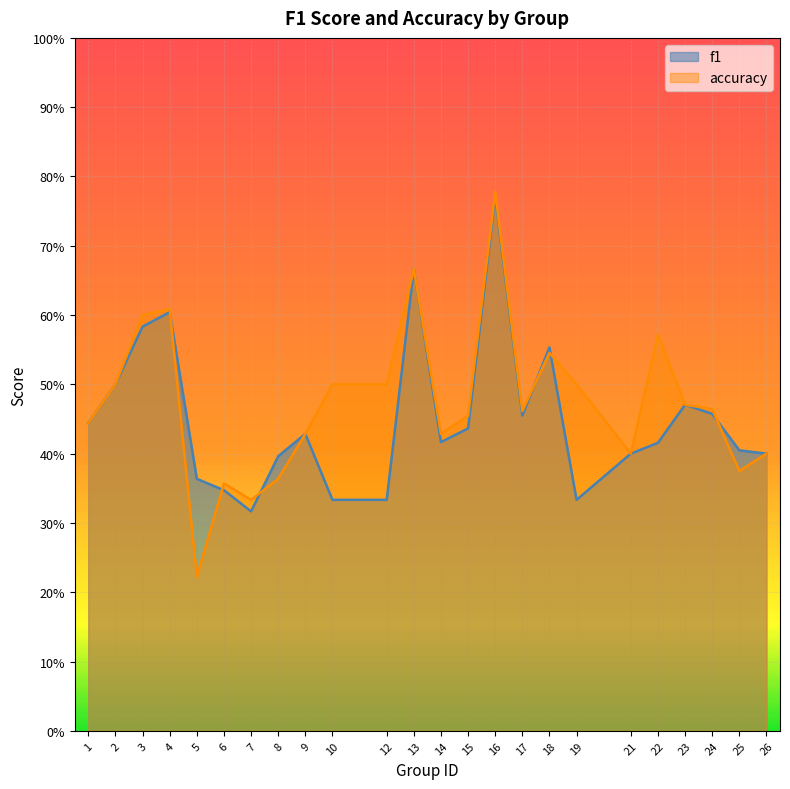

What is the value of the accuracy point at the 20th from the left?

0.6